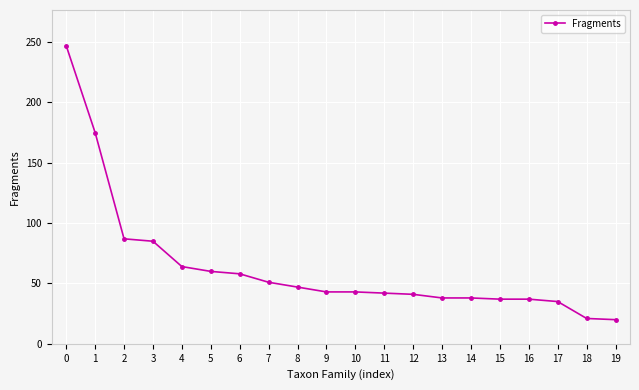

Between 5 and 15, which is larger?

5